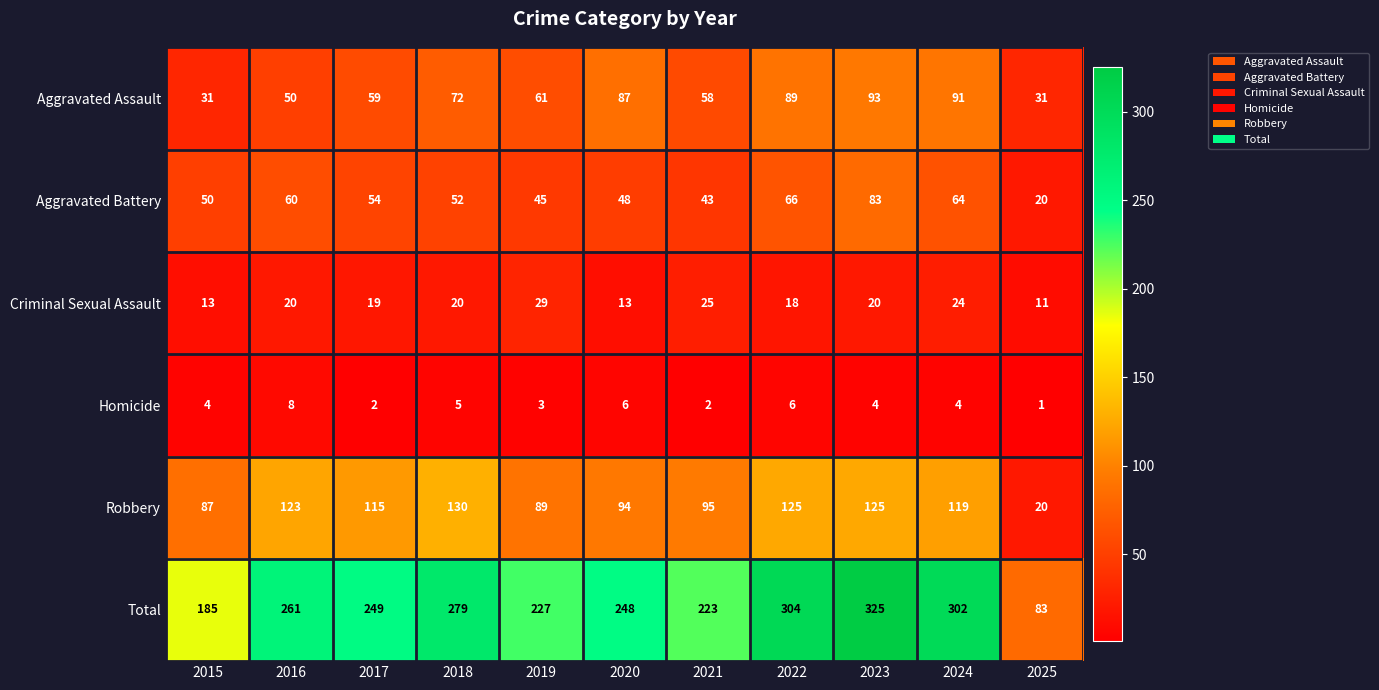

What is the spread (max minus min) of values at 2020?

242